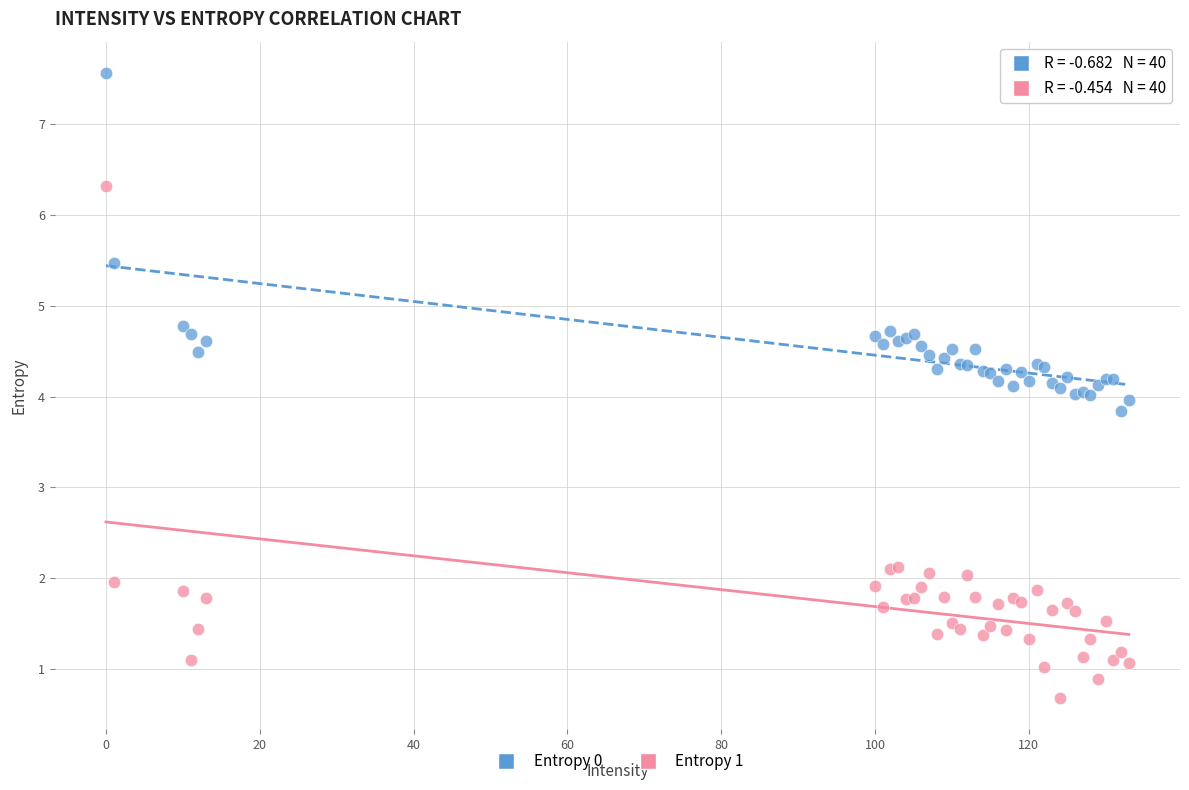

Which series has the largest Y range (max minus min)?

Entropy 1